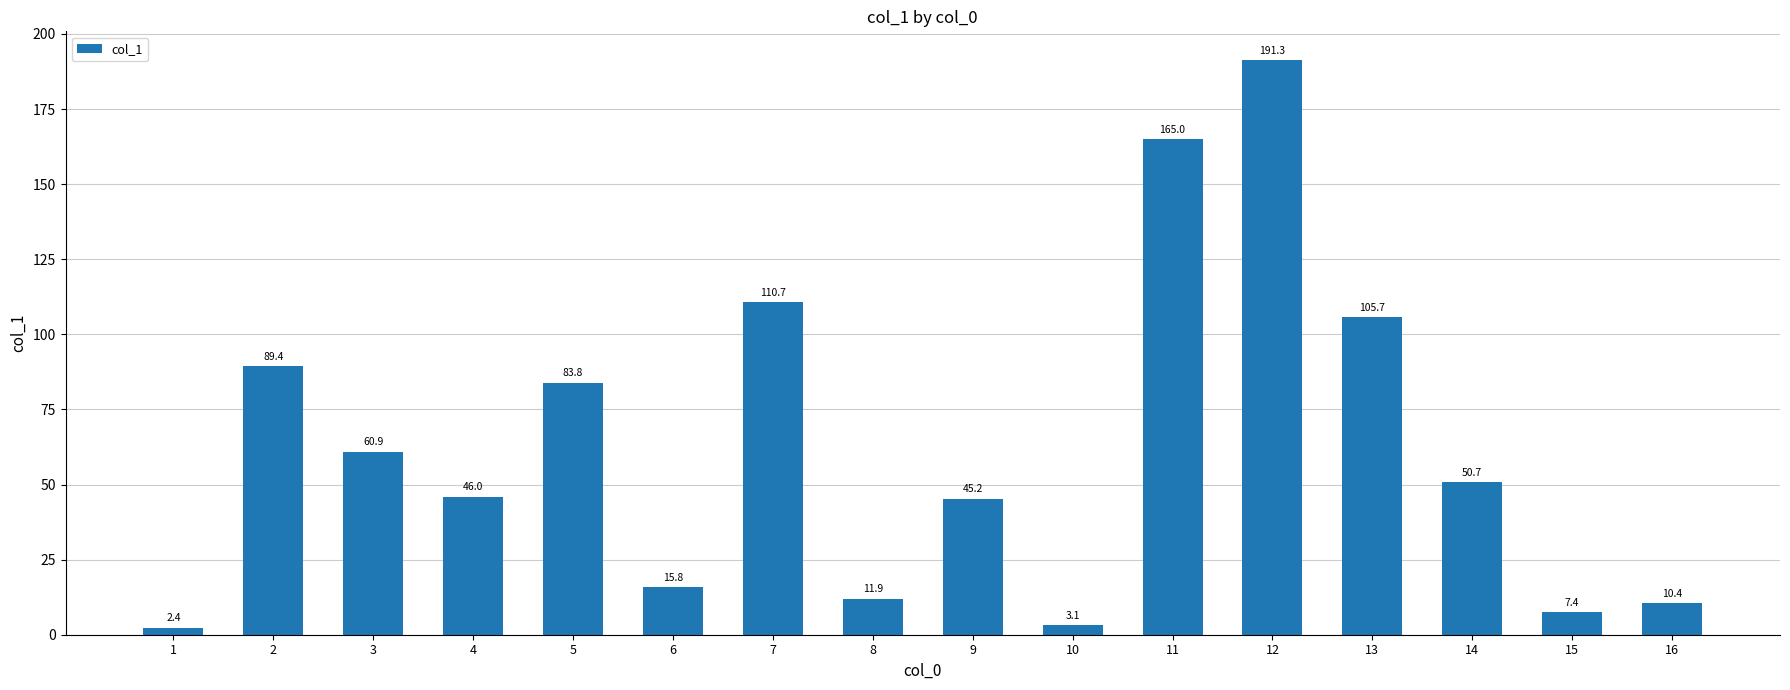

Does the chart contain stacked bars?

No